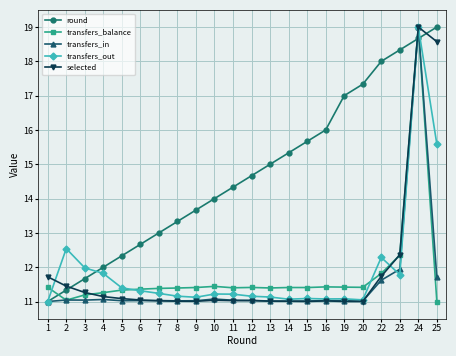

What is the difference between the second highest and second lowest values in the transfers_out series?

4.5